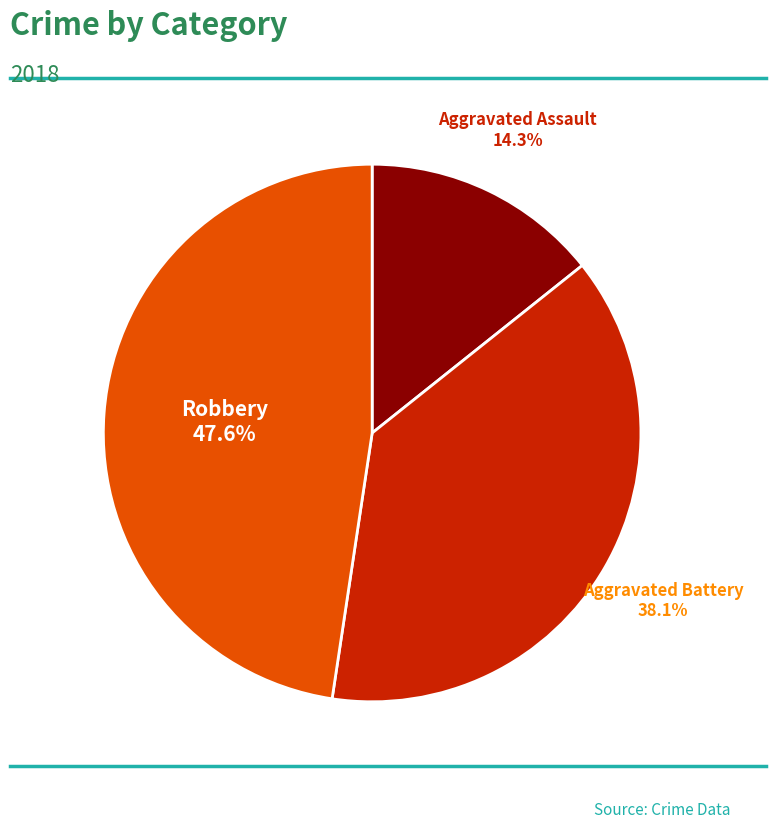

Is there a majority slice in this chart?

No